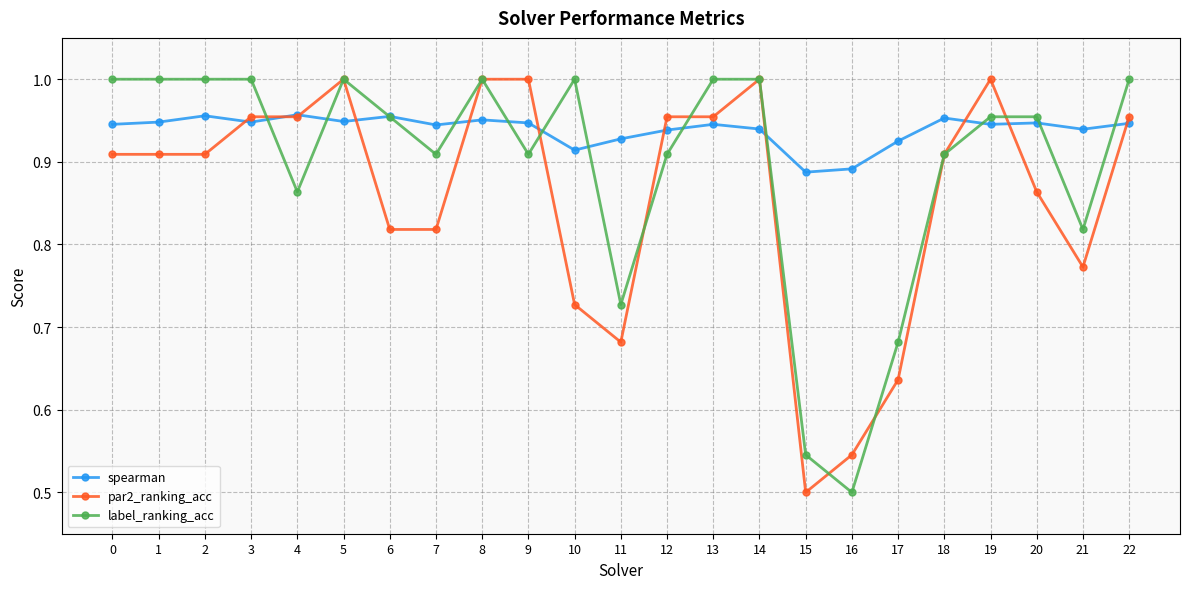

The value of spearman at 5 is 1.3. True or false?

False